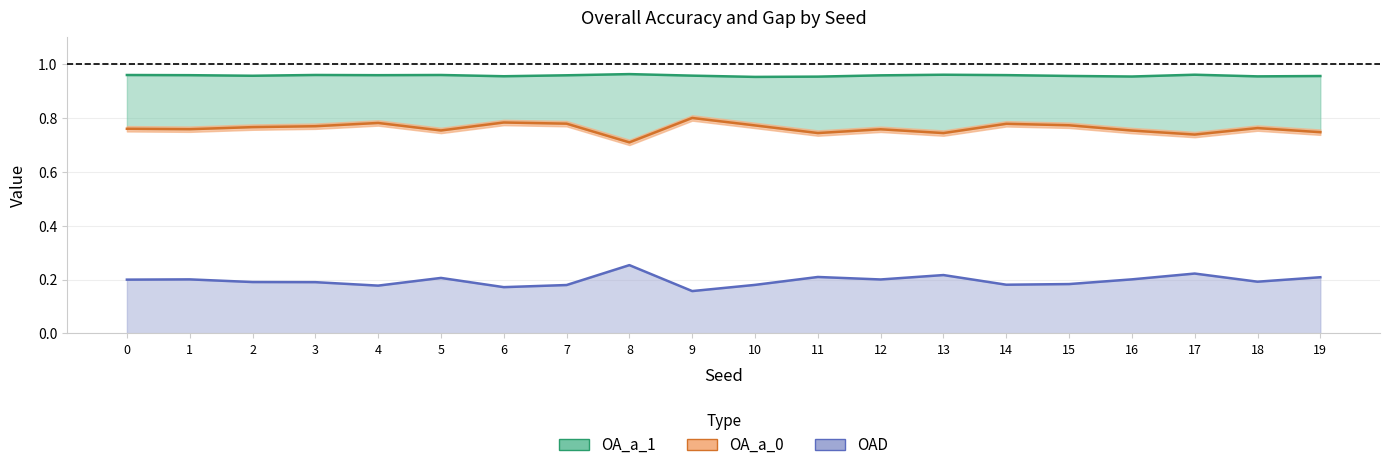

At how many categories does at least one series exceed 0?

20